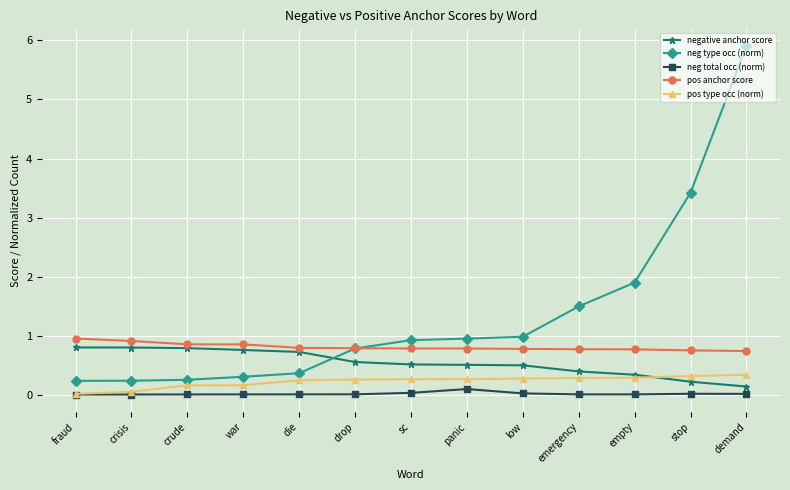

Which series has the widest spread of values?

neg type occ (norm)